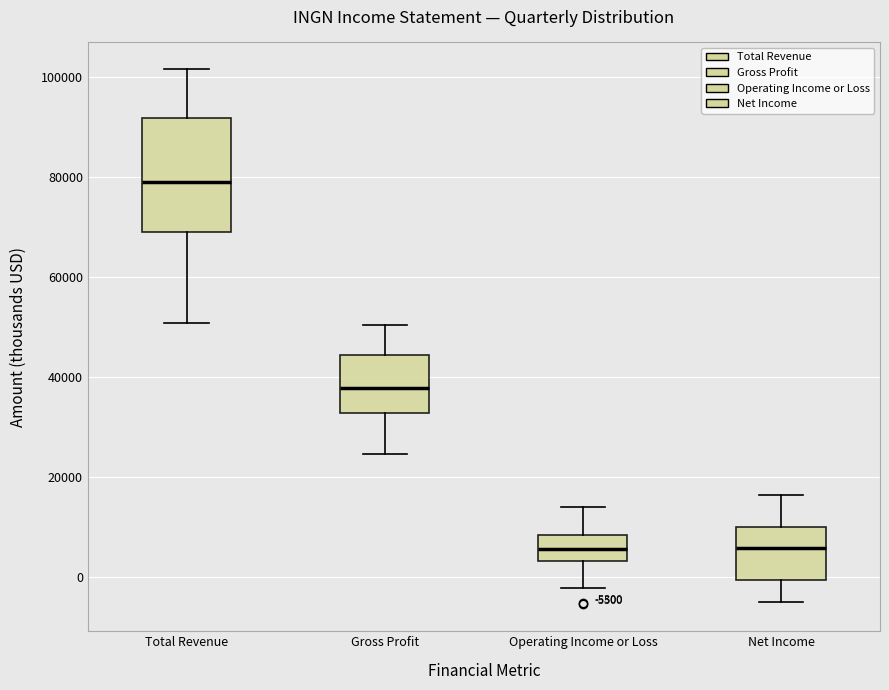

Comparing the boxes themselves (not the whiskers), which one is the tallest?

Total Revenue